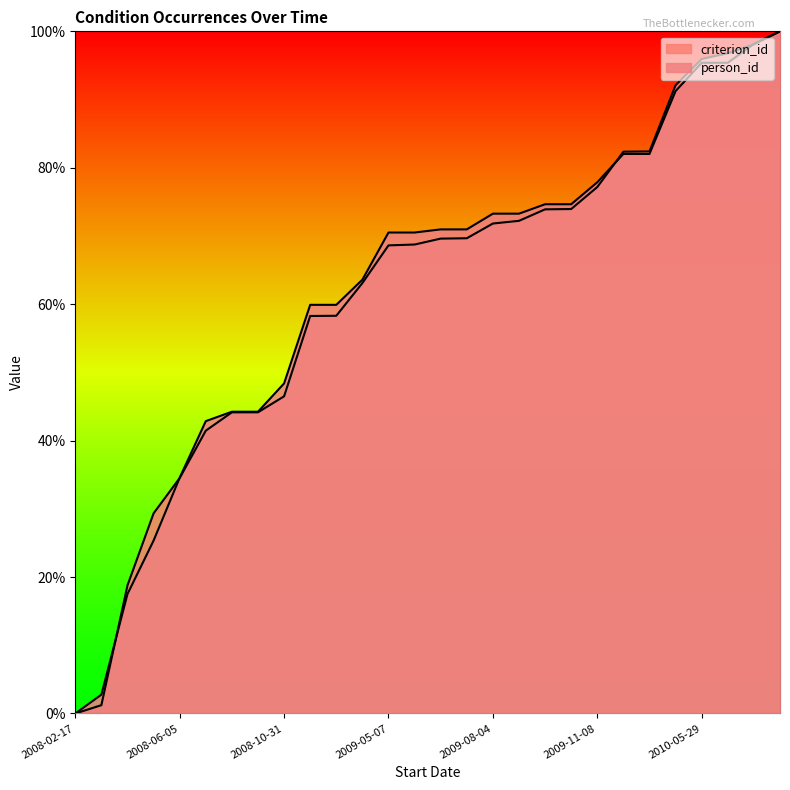

What is the difference between the maximum and minimum values in the criterion_id series?

100.0